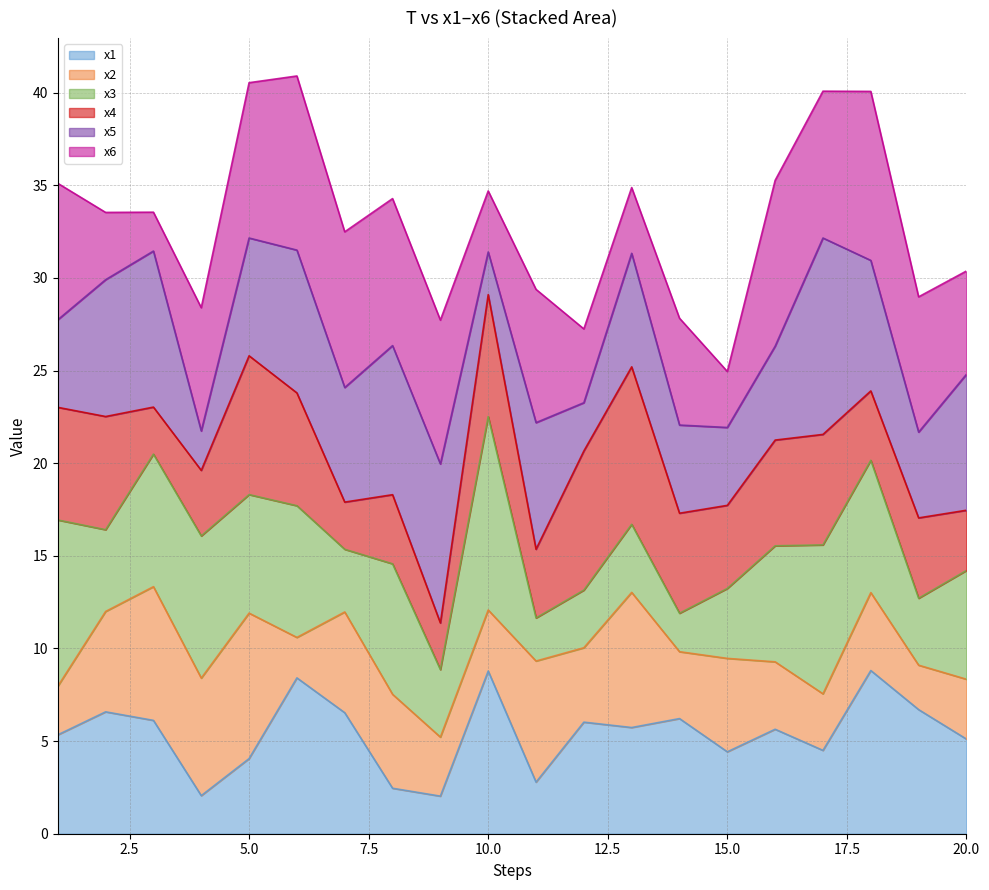

The x1 series shows 2.1 at 5.0. True or false?

False